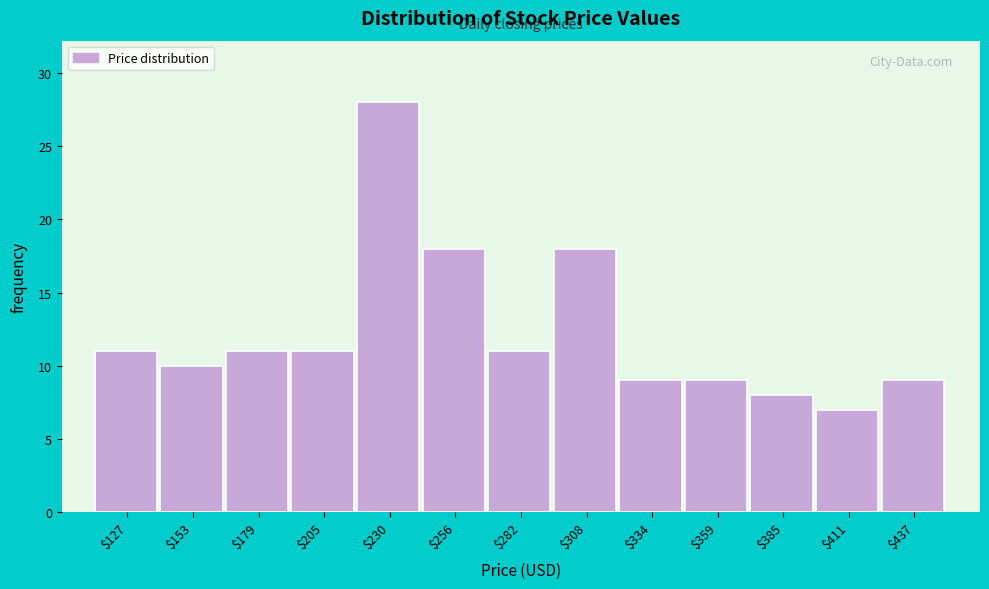

Reading left to right, transcribe this chart: for each bar, give the range it covers on the x-axis and its height. Neither the bar edges nor the heights are printed on the chart, so give them approximately, as read against the axes.

115 to 140: 11
140 to 165: 10
165 to 190: 11
190 to 220: 11
220 to 245: 28
245 to 270: 18
270 to 295: 11
295 to 320: 18
320 to 345: 9
345 to 375: 9
375 to 400: 8
400 to 425: 7
425 to 450: 9